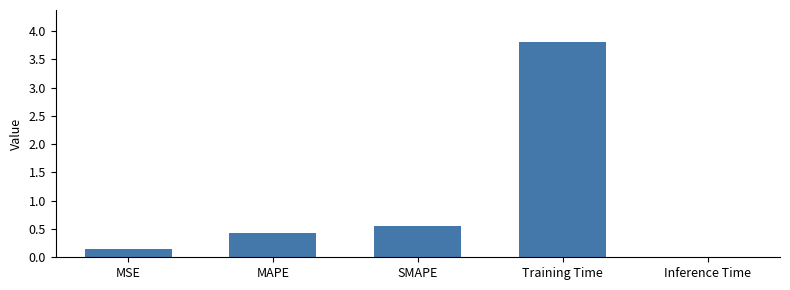

What is the sum of all values?

5.0